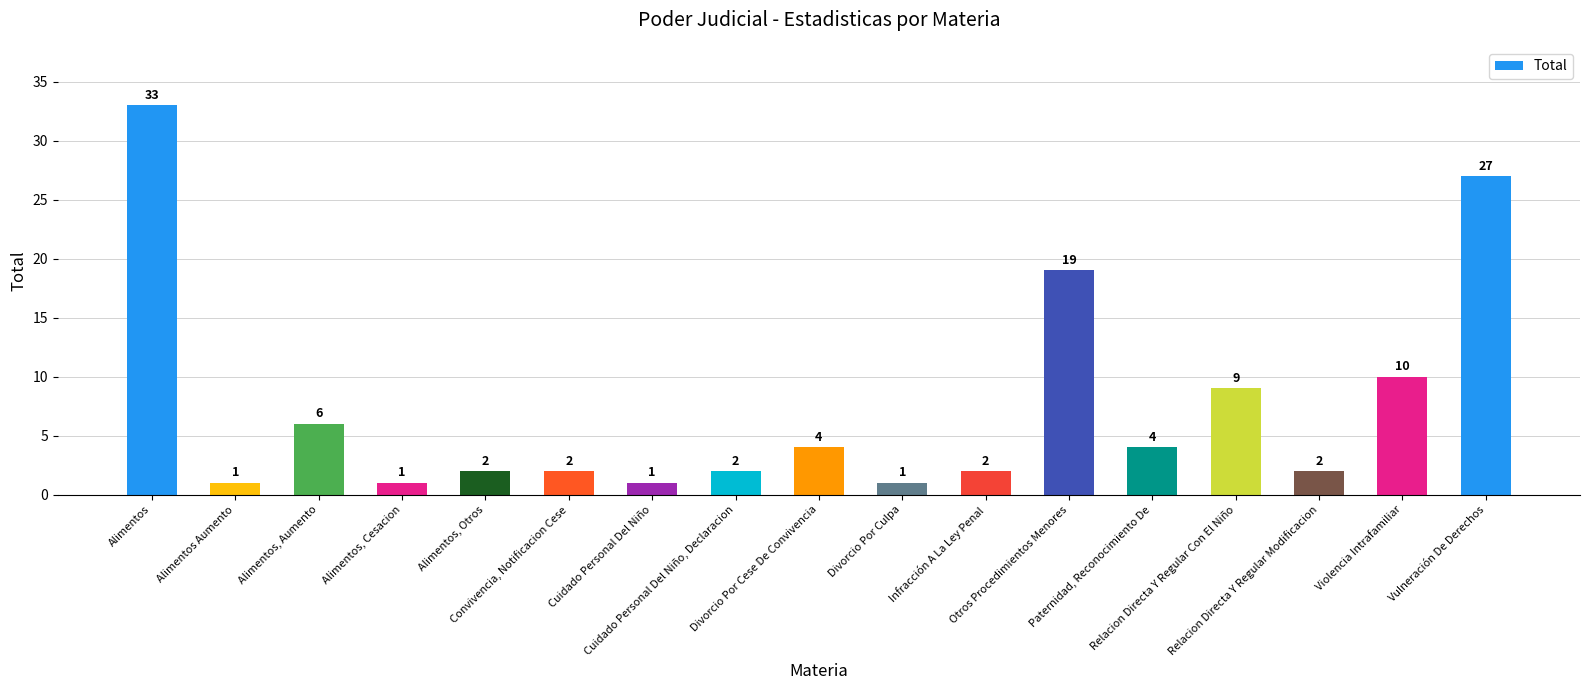

Count the number of categories in the chart.

17